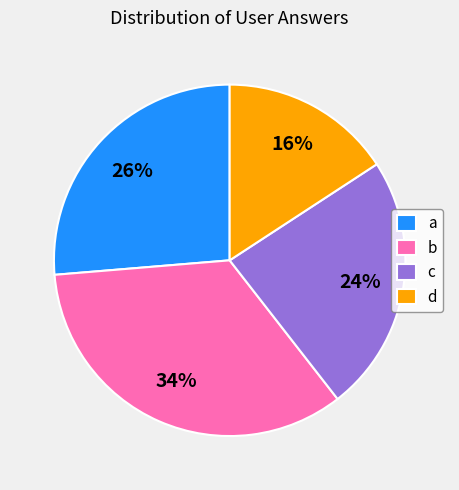

Is it true that b is 34% of the pie?

True